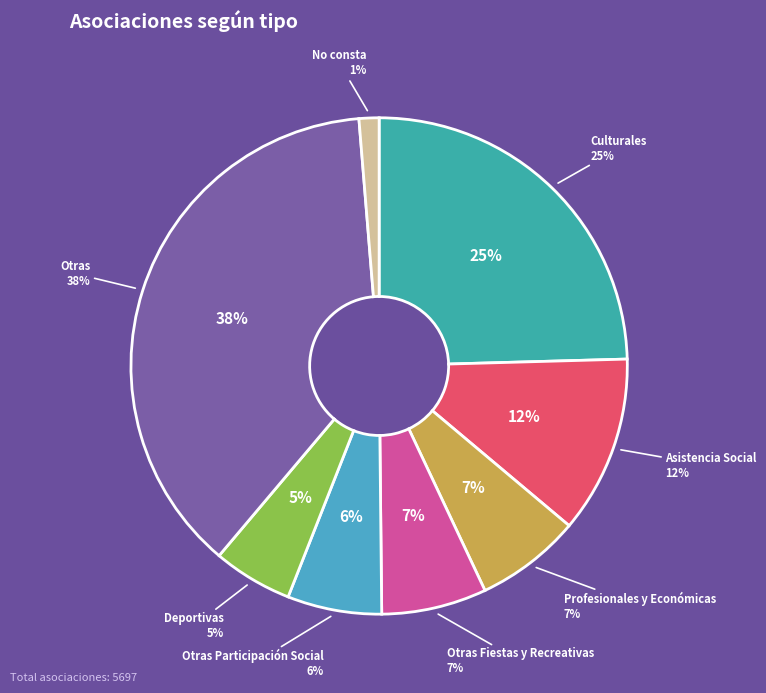

Does Asistencia Social account for over 50% of the chart?

No